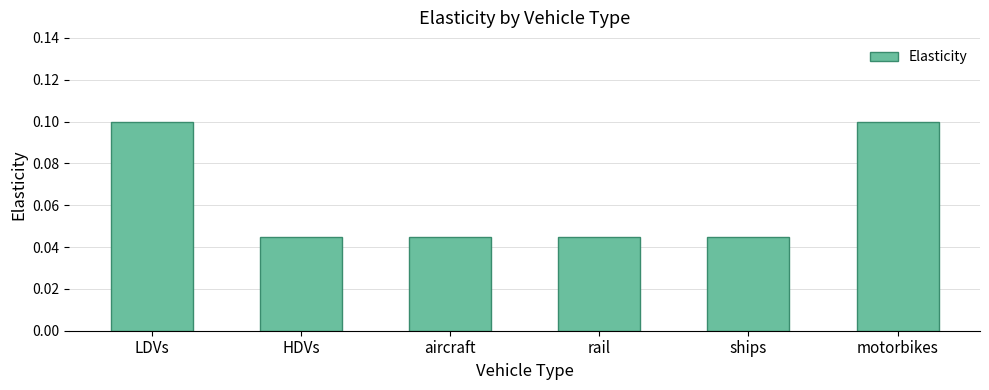

Is it true that the value at motorbikes is 0.2?

False